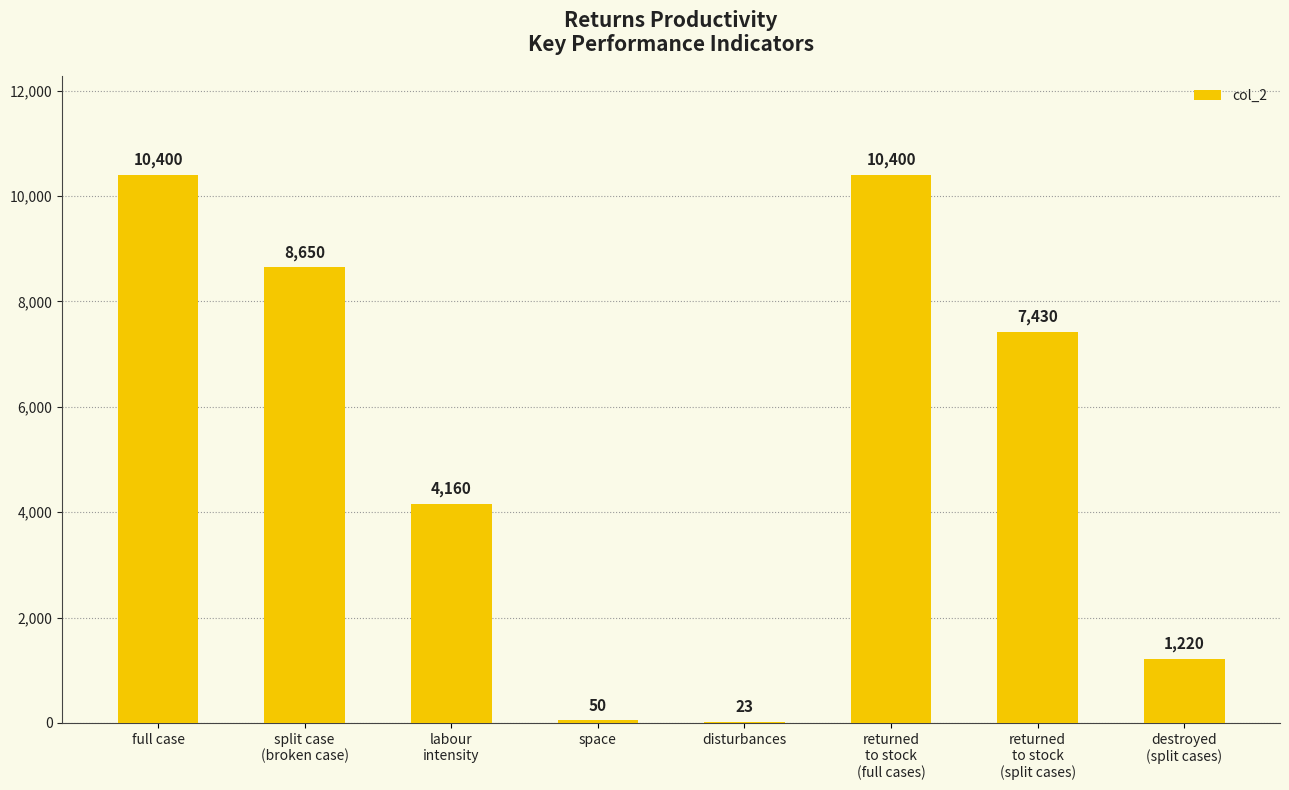

What is the greatest value displayed?

10400